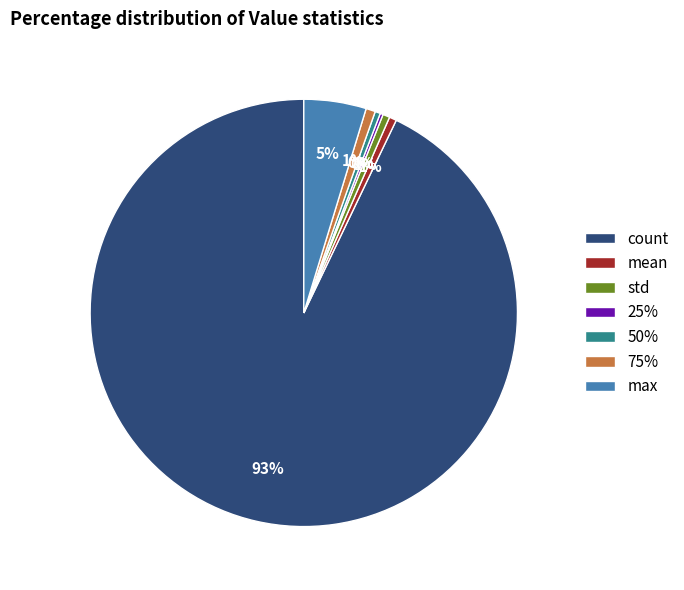

To the nearest percent, what is the combined percentage of 75% and 50%?

1%